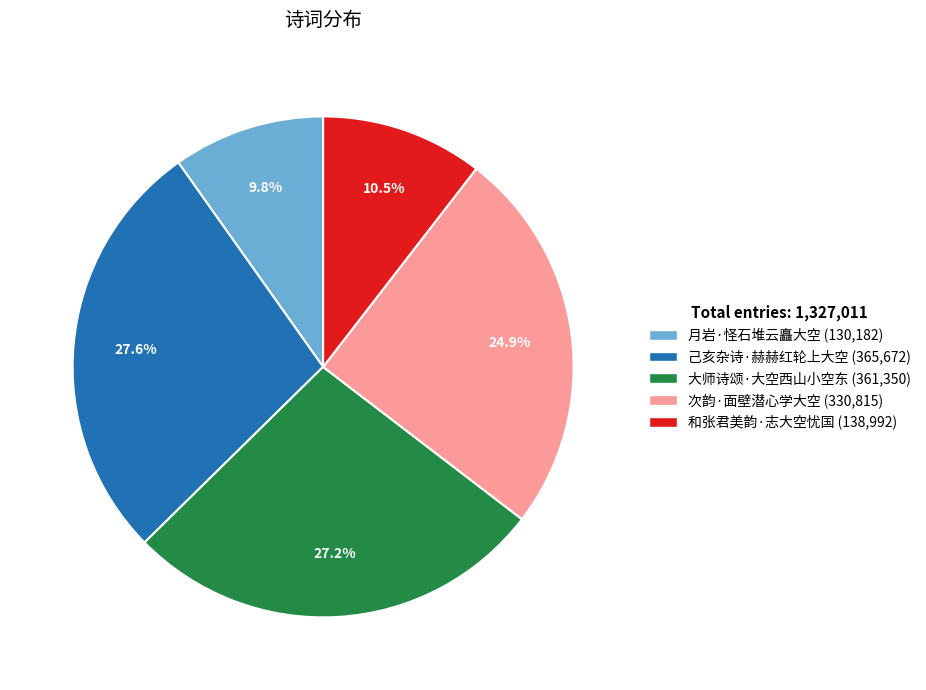

To the nearest percent, what is the combined percentage of 月岩·怪石堆云矗大空 and 和张君美韵·志大空忧国?

20%